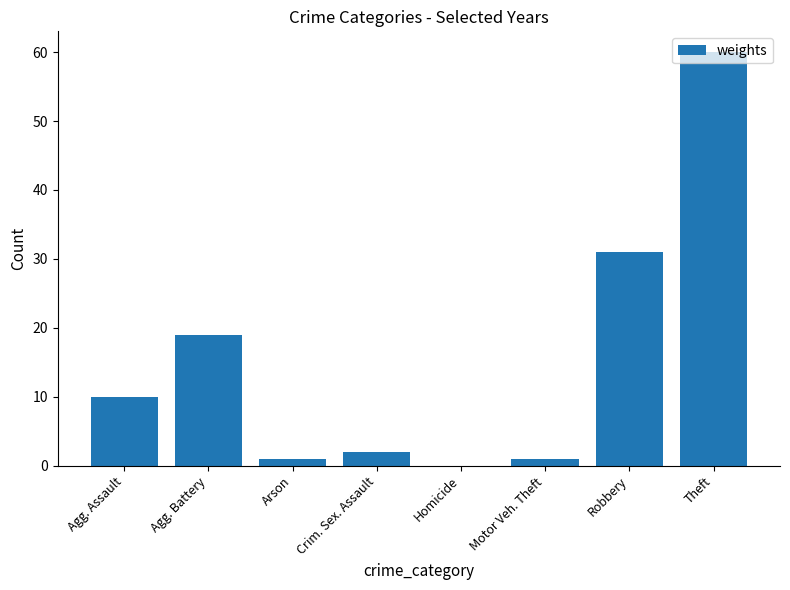

What is the change in value from Agg. Battery to Motor Veh. Theft?

-18